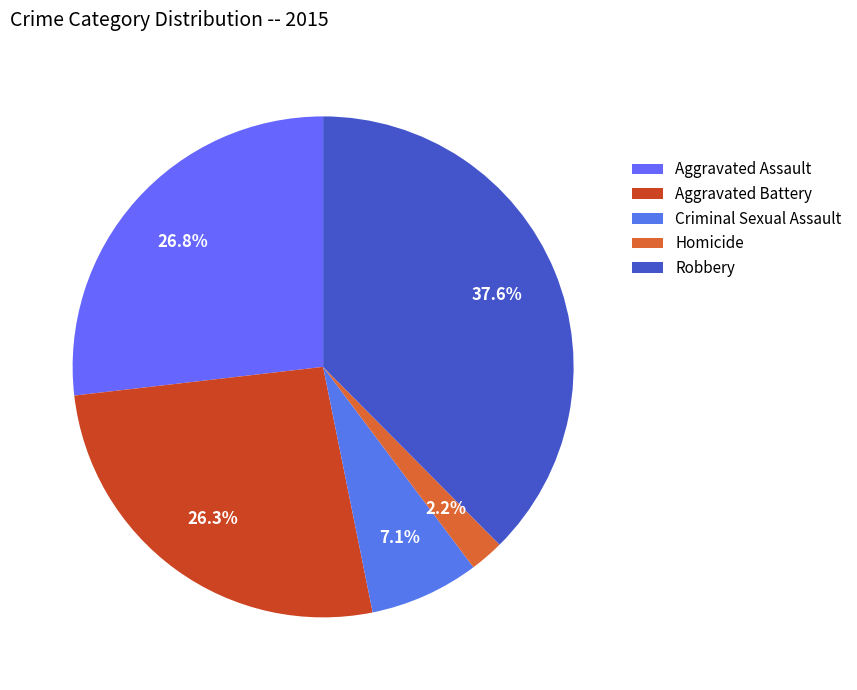

Rank the categories by value from highest to lowest.

Robbery, Aggravated Assault, Aggravated Battery, Criminal Sexual Assault, Homicide